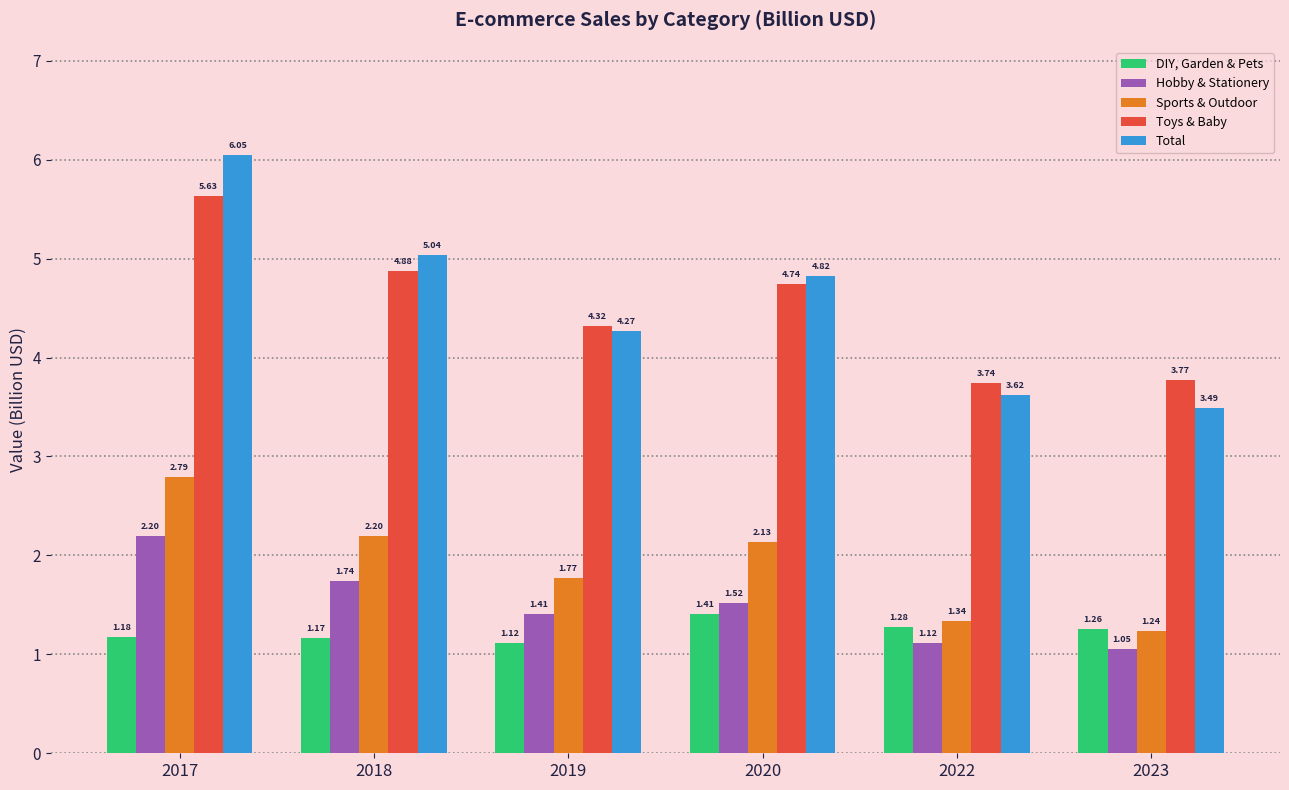

Rank the series at 2020 from lowest to highest value.

DIY, Garden & Pets, Hobby & Stationery, Sports & Outdoor, Toys & Baby, Total